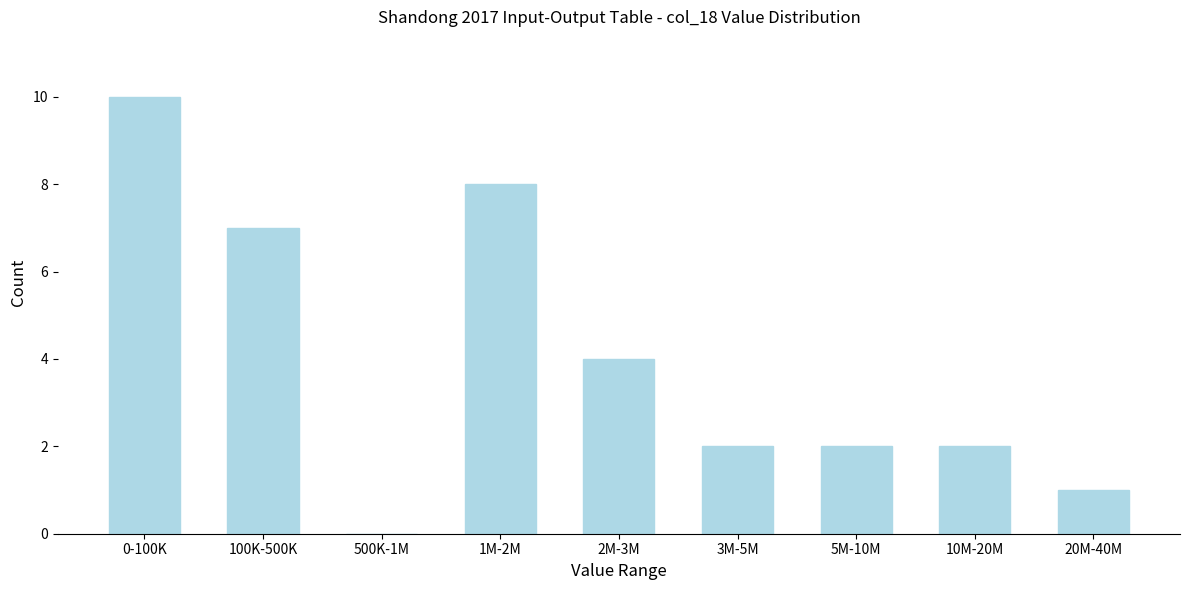

Reading right to left, list all the values displayed in this chart.

20M-40M=1	10M-20M=2	5M-10M=2	3M-5M=2	2M-3M=4	1M-2M=8	500K-1M=0	100K-500K=7	0-100K=10